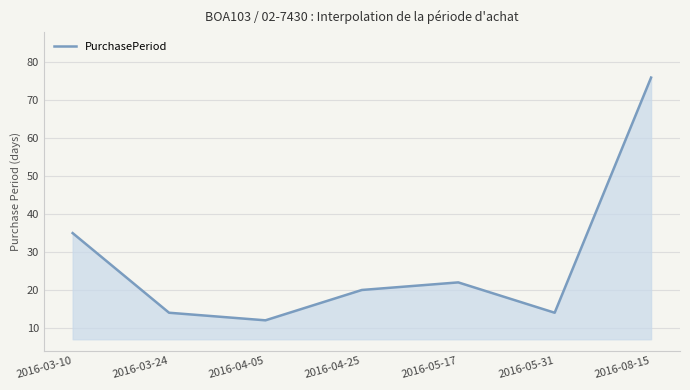

At which category does the chart reach its minimum across all series?

2016-04-05